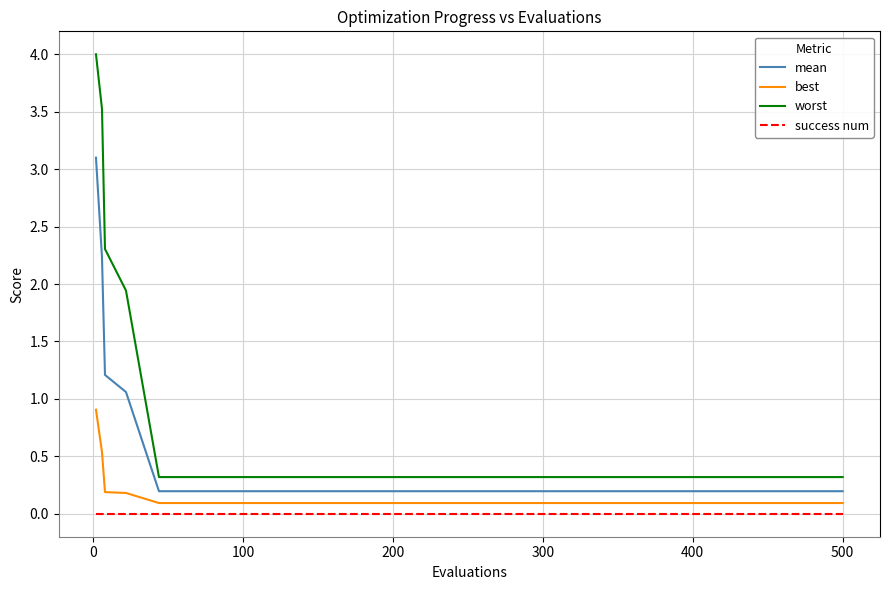

Which series has the largest total across all categories?

worst